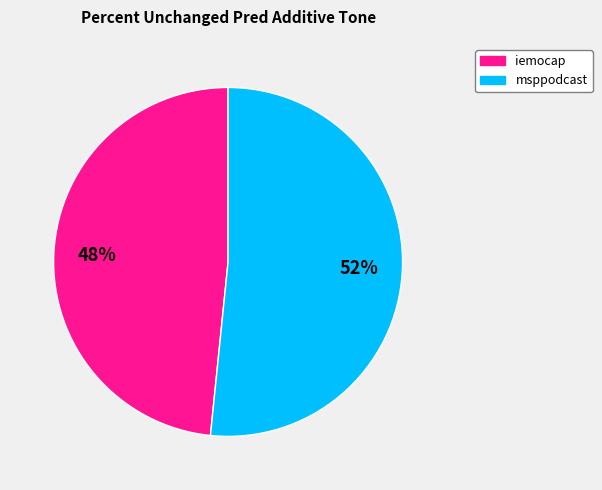

Is there any slice that represents more than half of the pie?

Yes